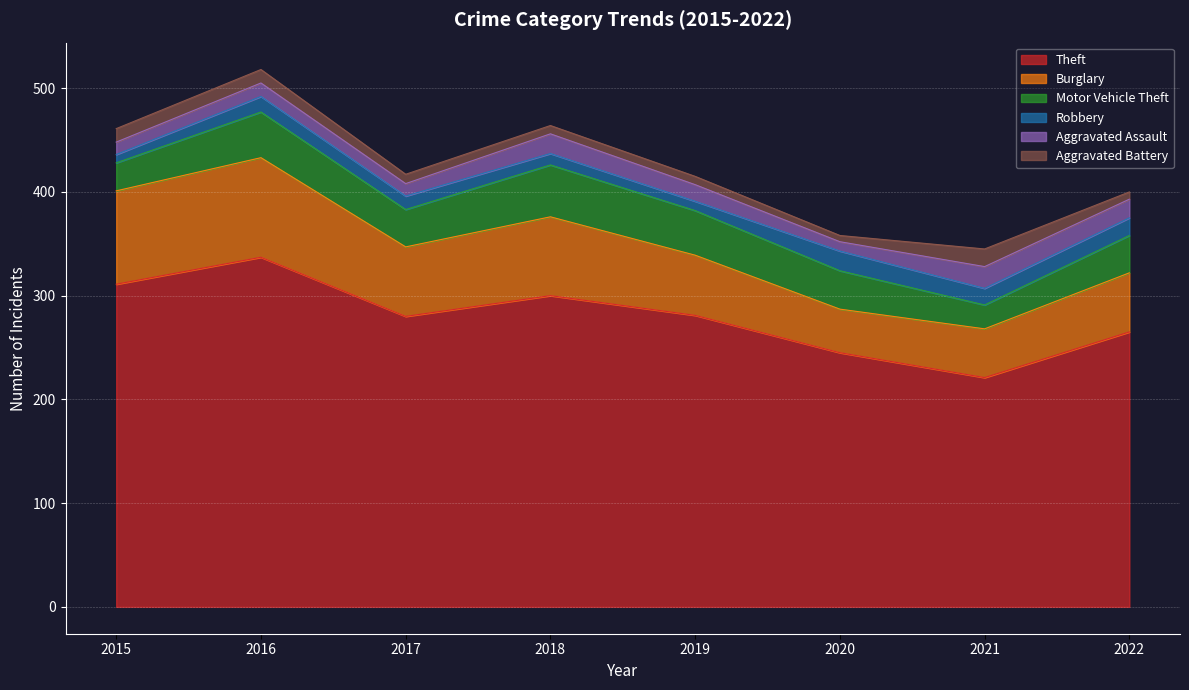

Which series changed the most between 2019 and 2021?

Theft